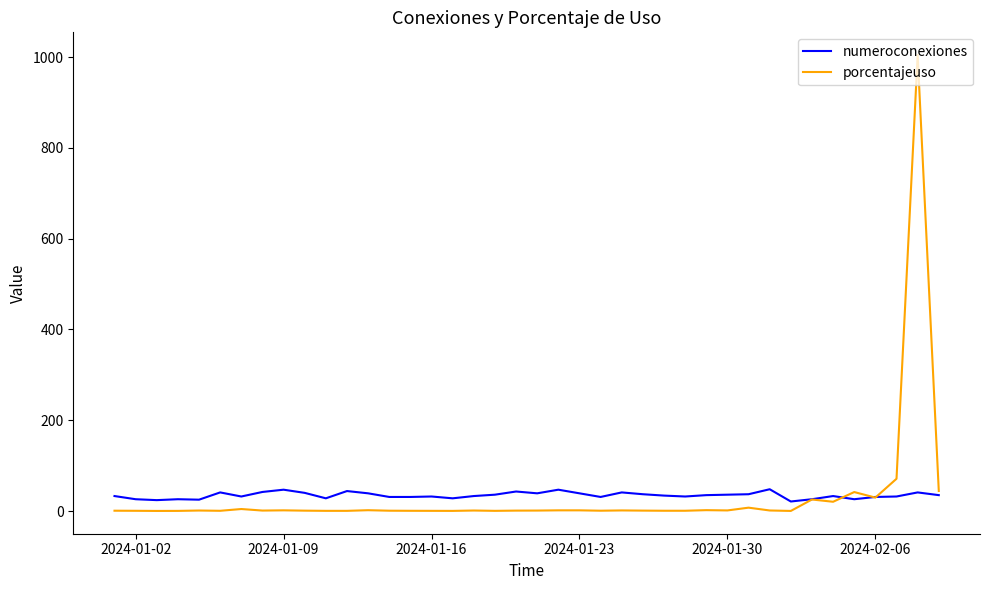

Rank the series by their maximum value, from lowest to highest.

numeroconexiones, porcentajeuso